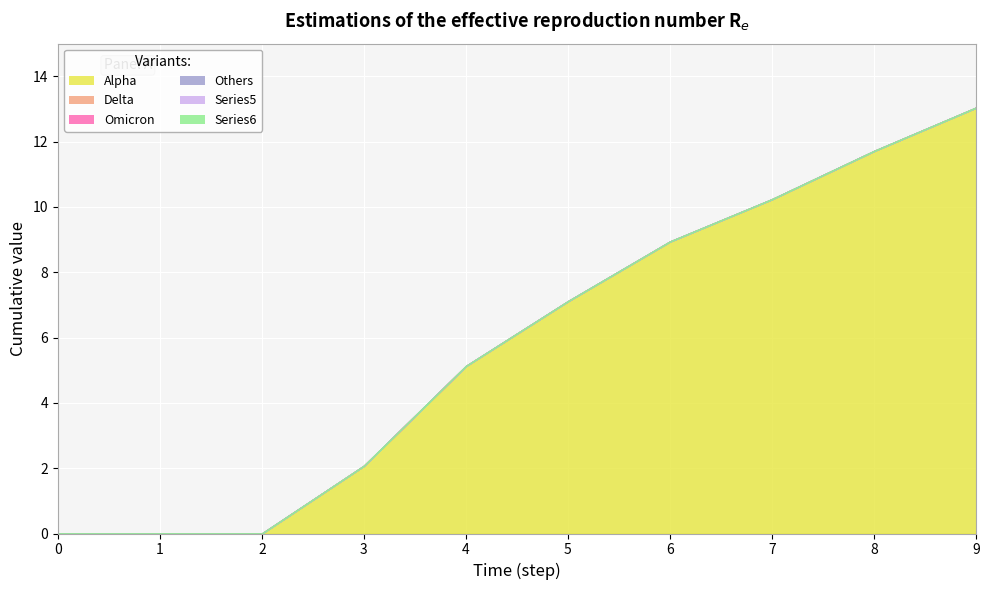

Rank the categories by 2 value from lowest to highest.

0, 1, 2, 3, 4, 5, 6, 7, 8, 9